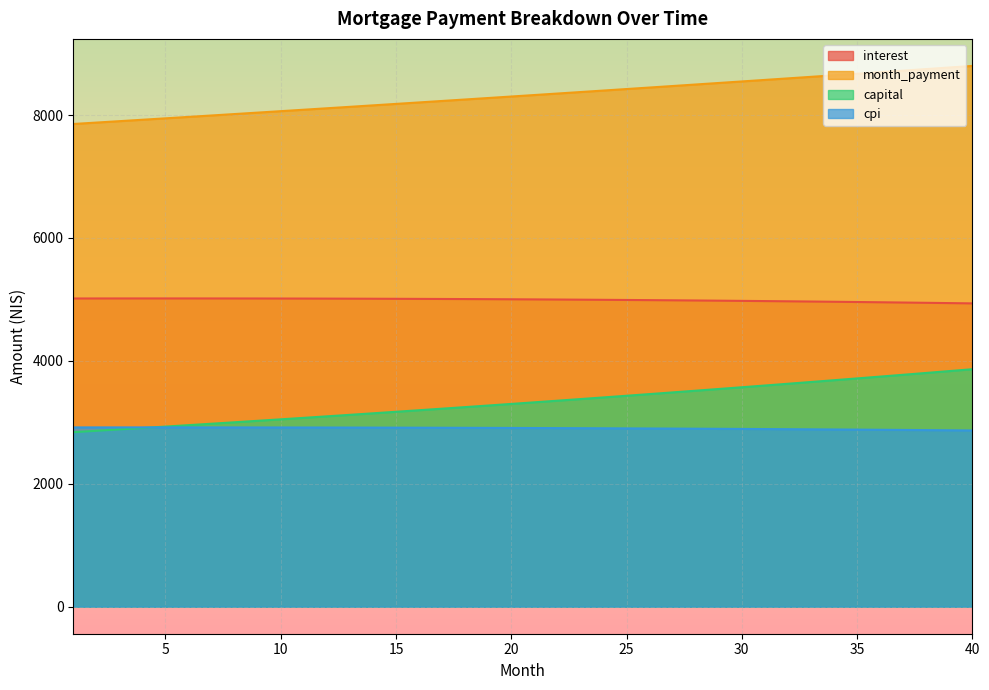

Which has a higher value, 32 or 29?

29